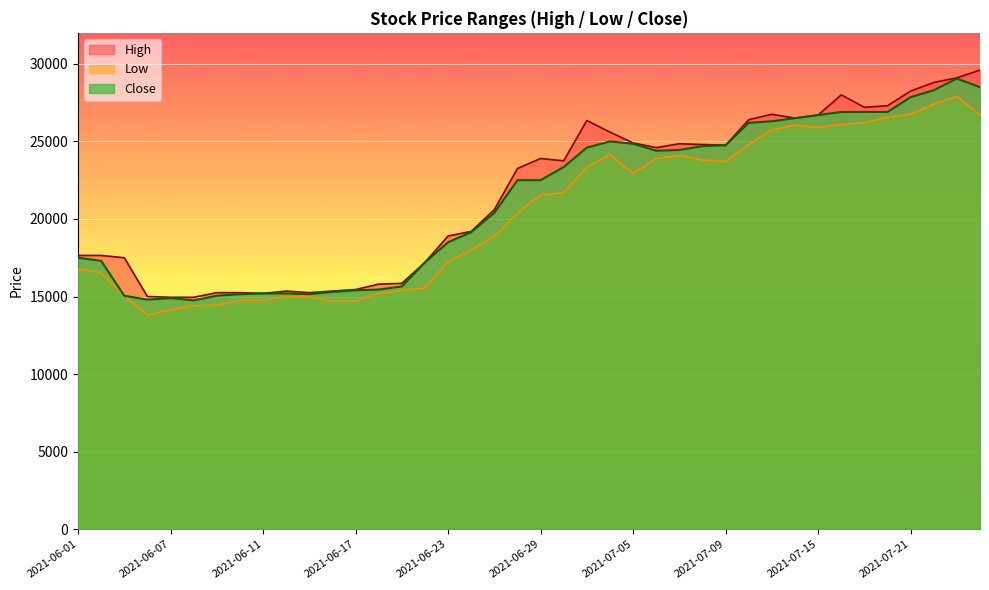

Is it true that Low equals 3763 at 2021-06-18?

False